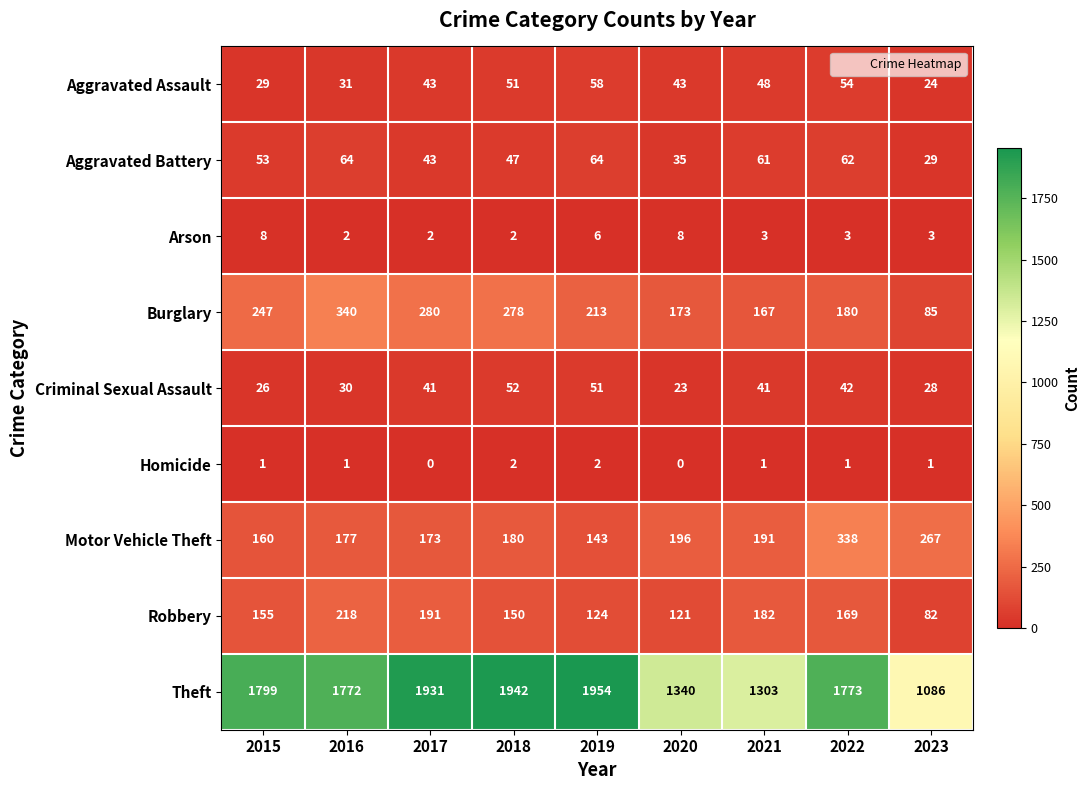

At which label is Arson closest to 5?

2019